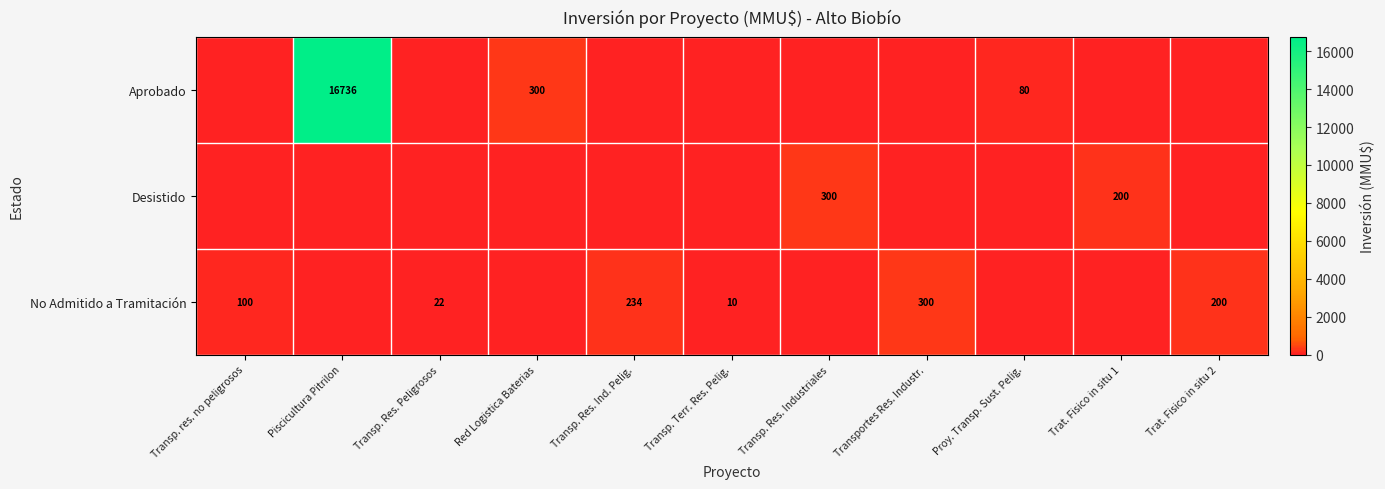

What is the sum of the No Admitido a Tramitación values at Transp. Terr. Res. Pelig. and Transp. res. no peligrosos?

110